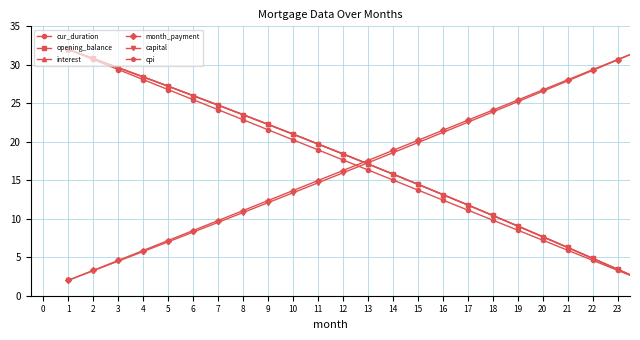

Count the number of data series in this chart.

6